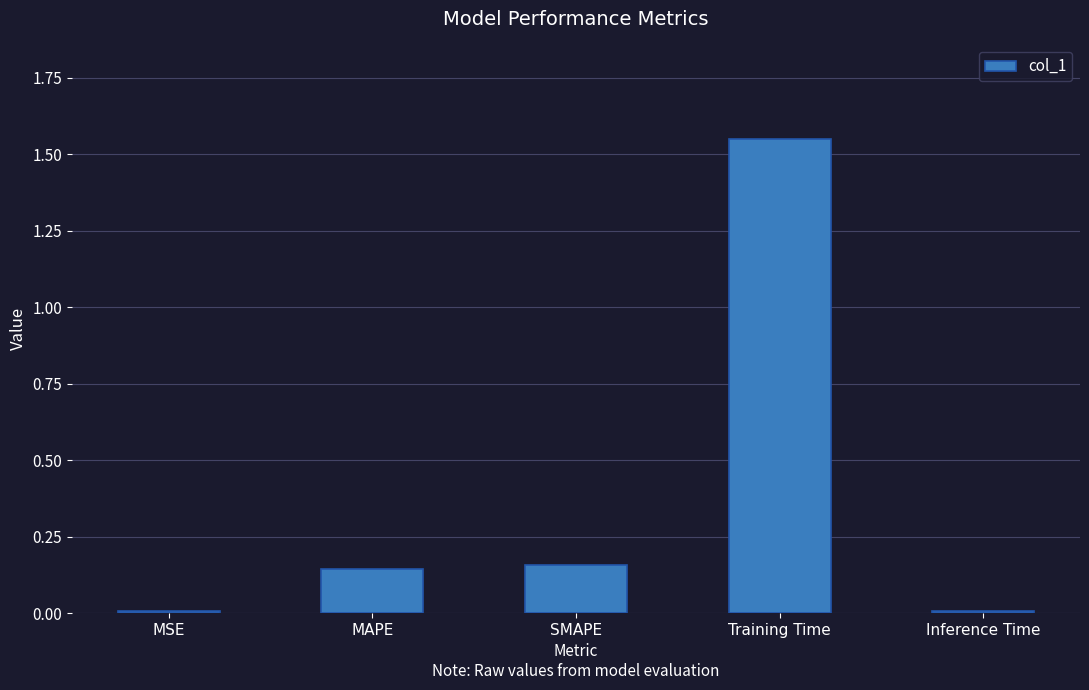

At which category does the chart reach its peak across all series?

Training Time